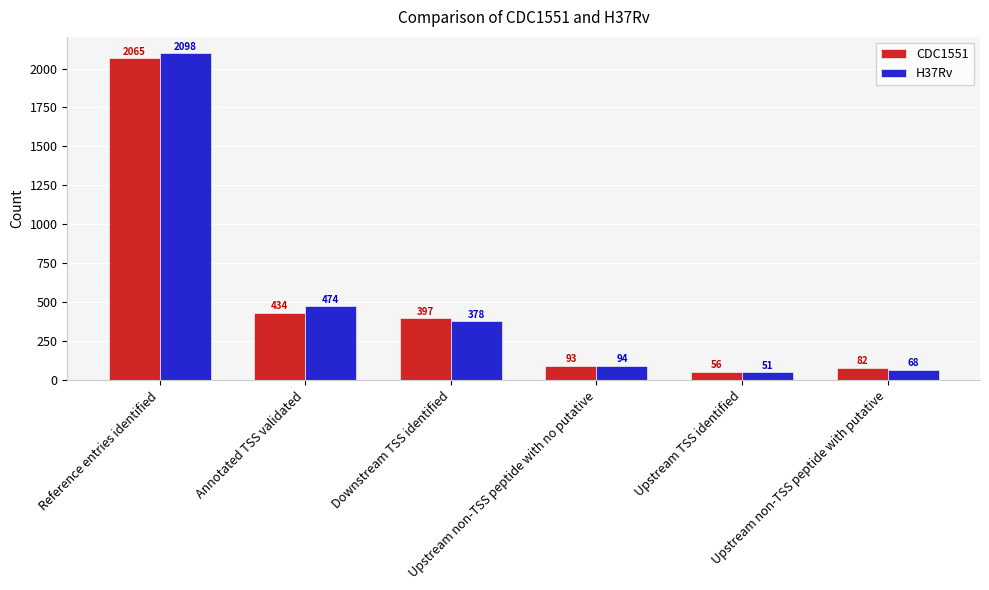

What is the label of the 4th bar from the right?

Downstream TSS identified